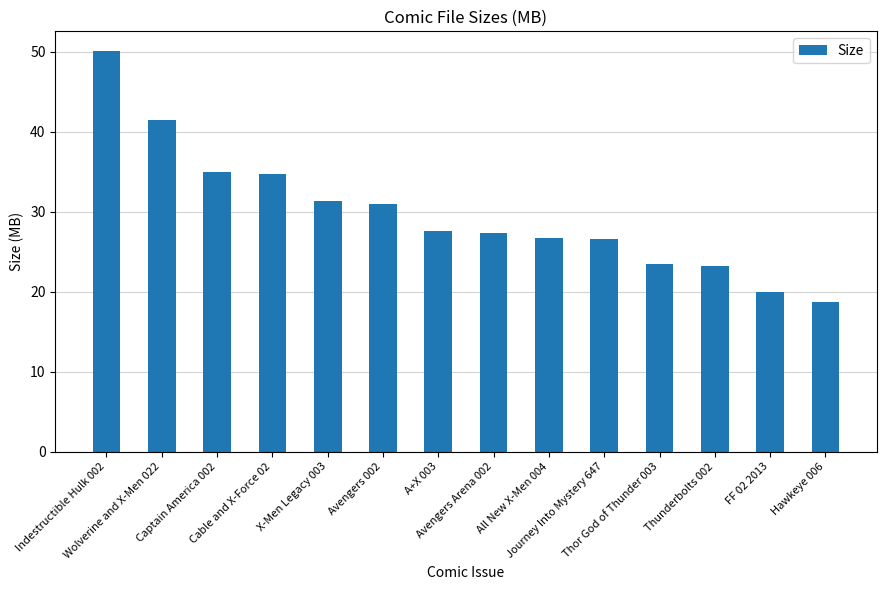

Are the bars horizontal?

No